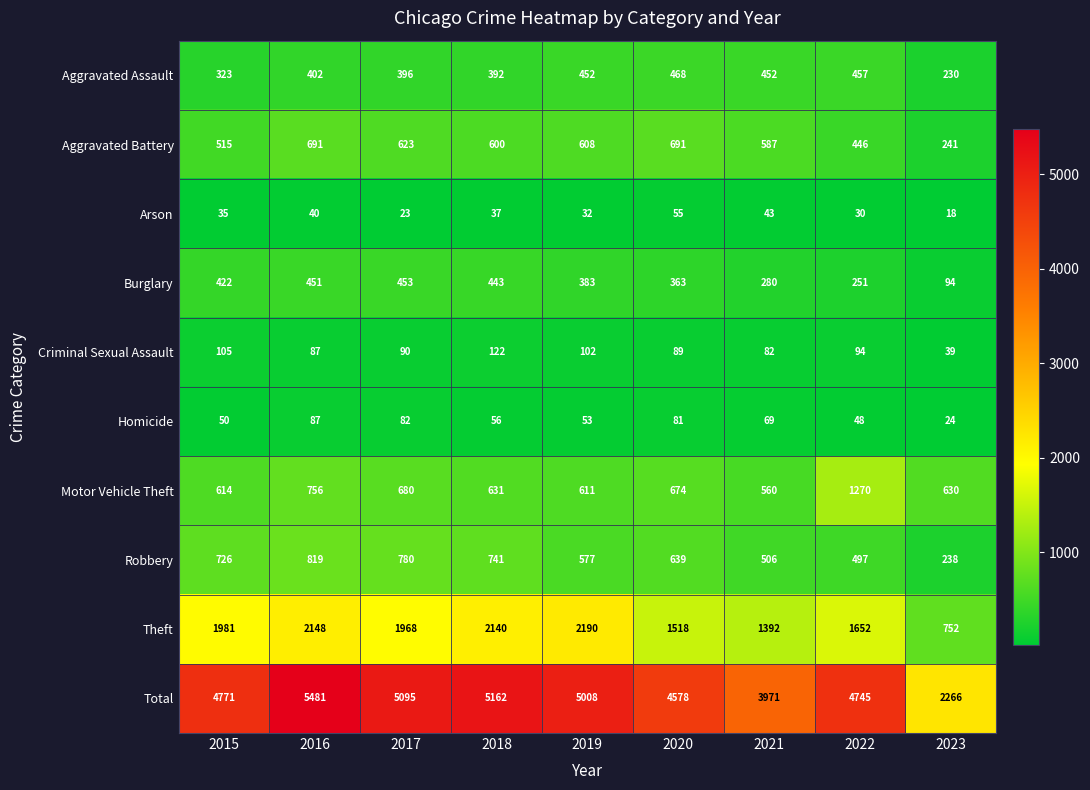

Which label corresponds to the smallest value in the chart?

2023